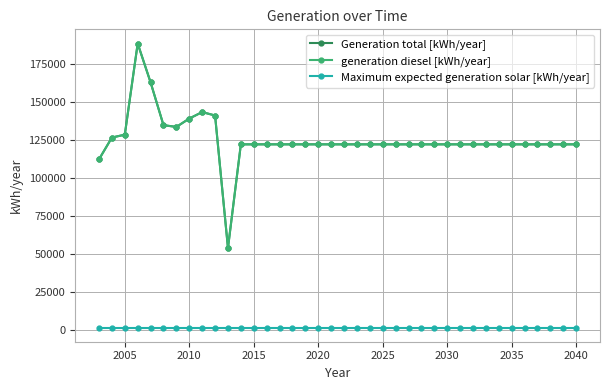

Does the chart have visible grid lines?

Yes